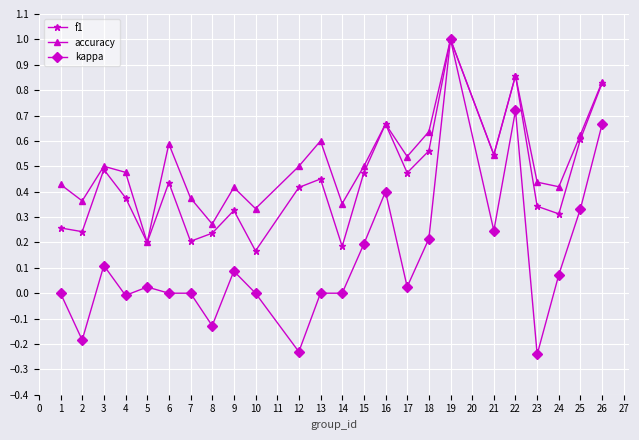

How many lines are shown in the chart?

3